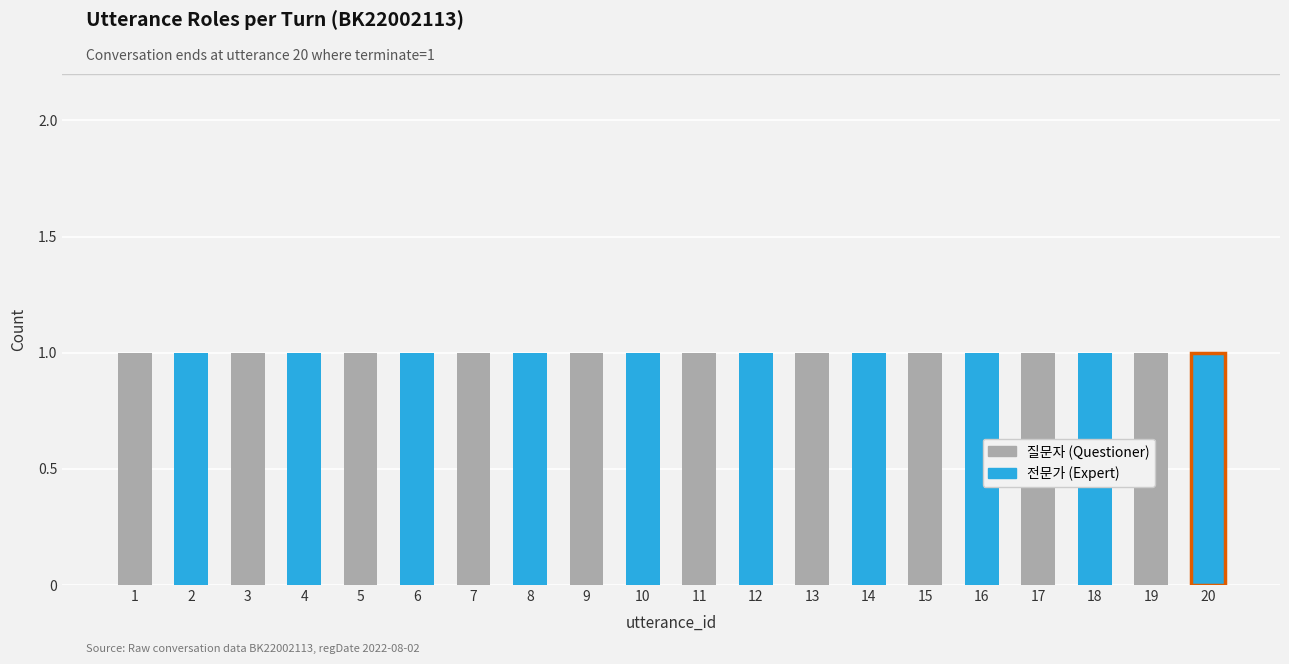

Count the 질문자 (Questioner) values in the range 0 to 1.

20